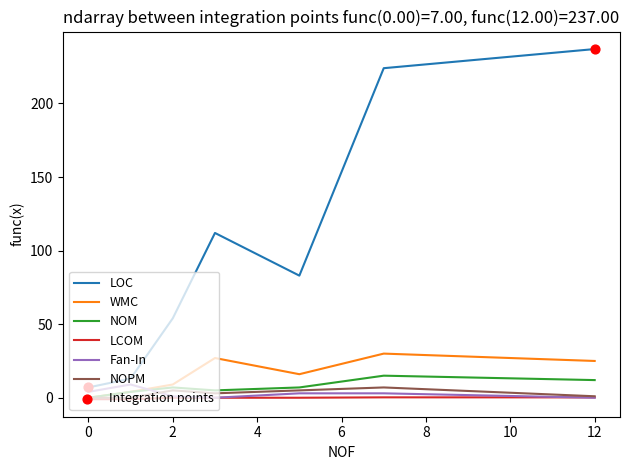

Which series has the largest range (max minus min)?

LOC